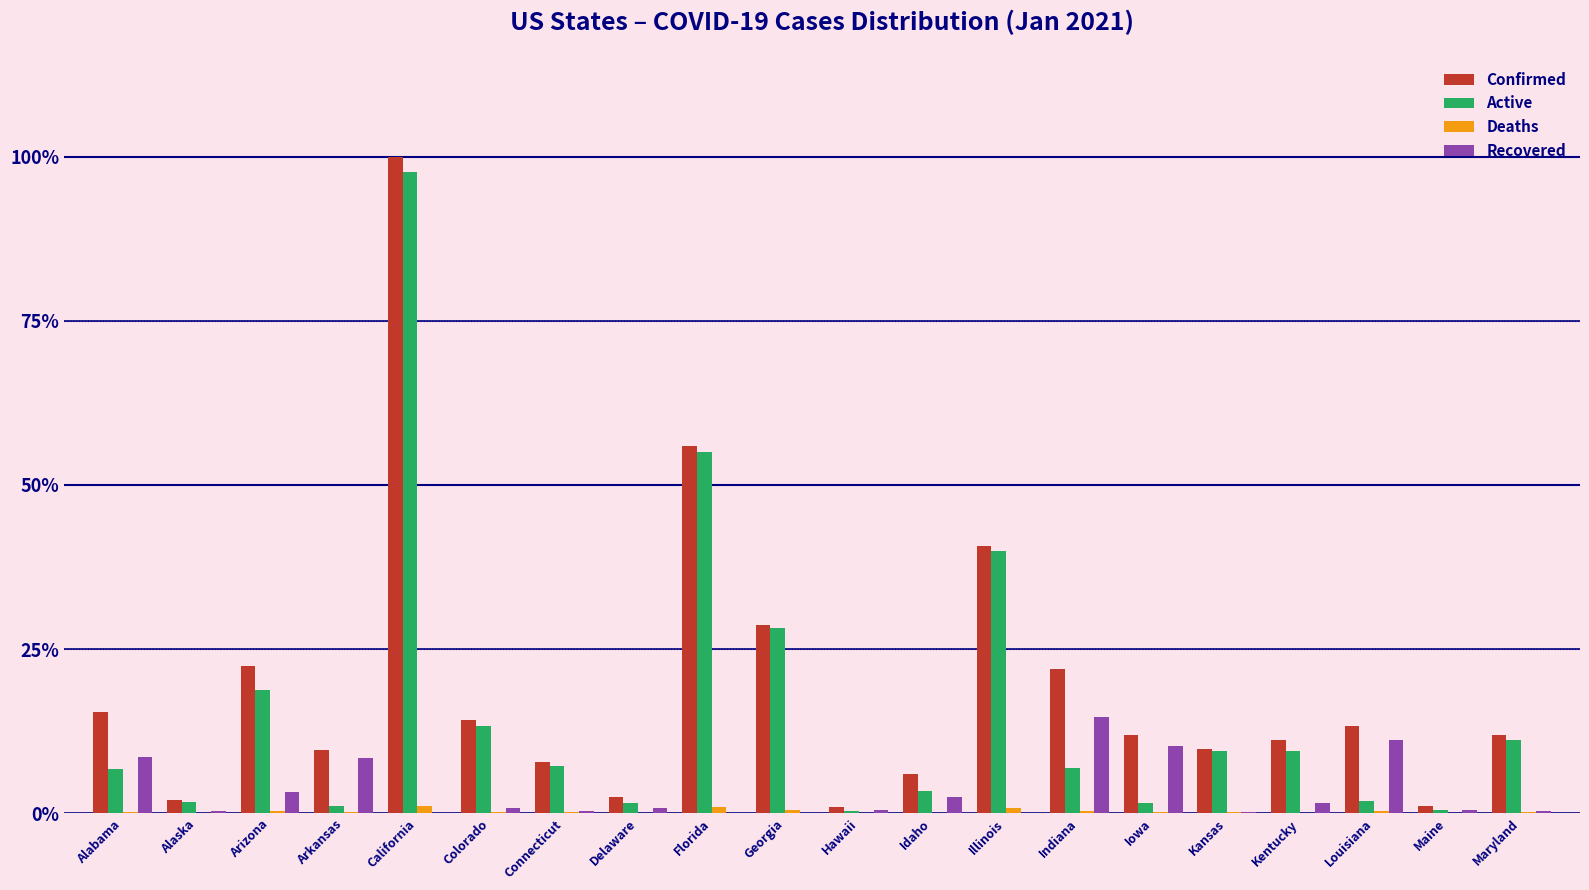

What is the sum of all Recovered values?

64.1